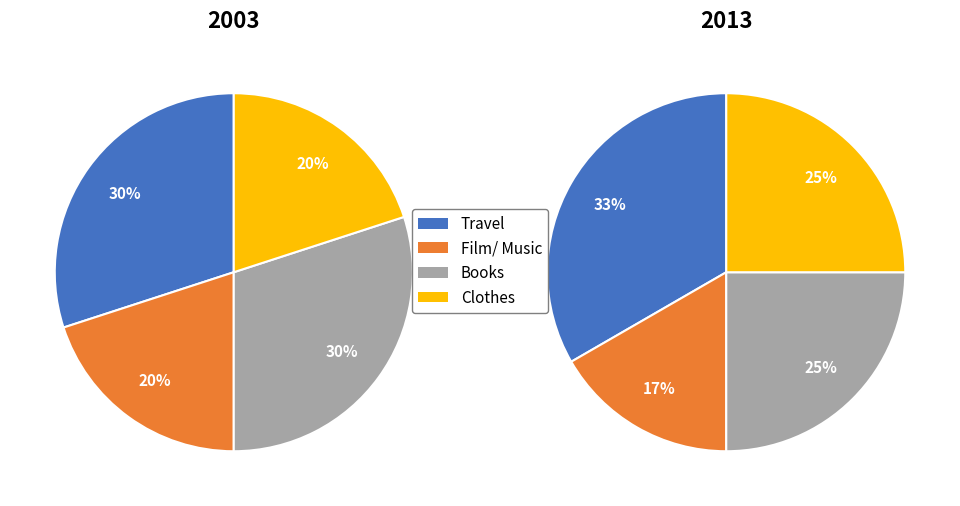

Is the sum of 1 and 15 greater than half?

No